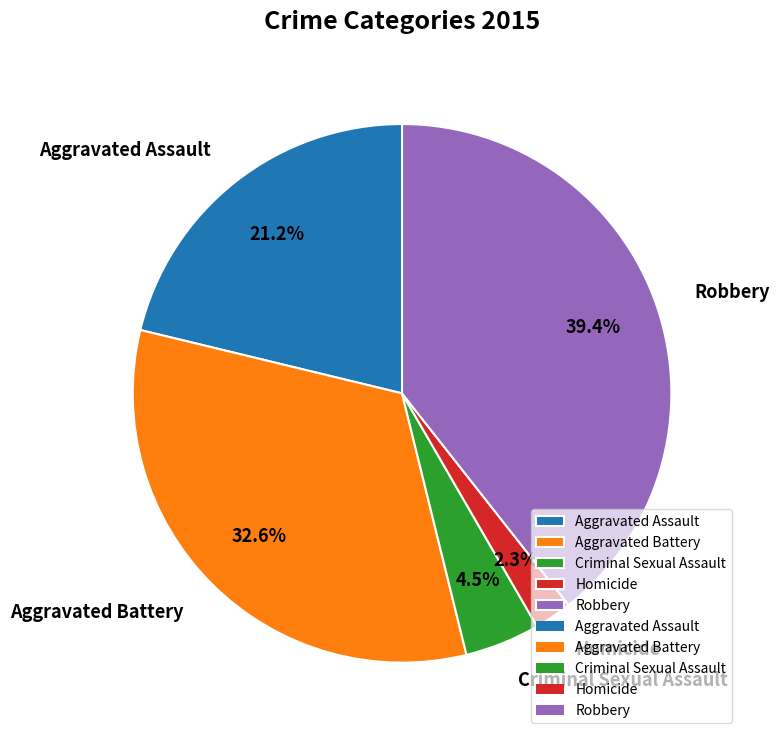

Does Homicide represent more than half of the total?

No